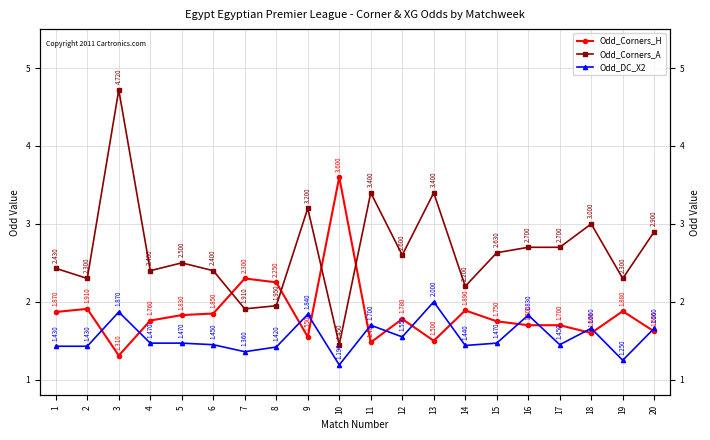

What are all the series names shown in the legend?

Odd_Corners_H, Odd_Corners_A, Odd_DC_X2